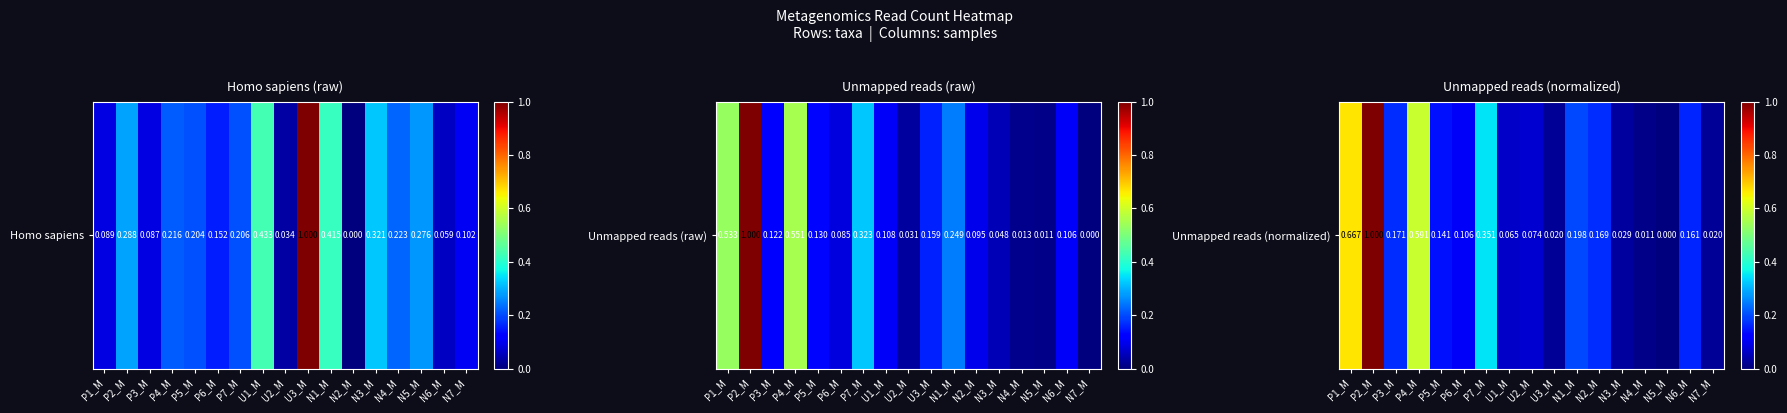

How many values are above zero?

16